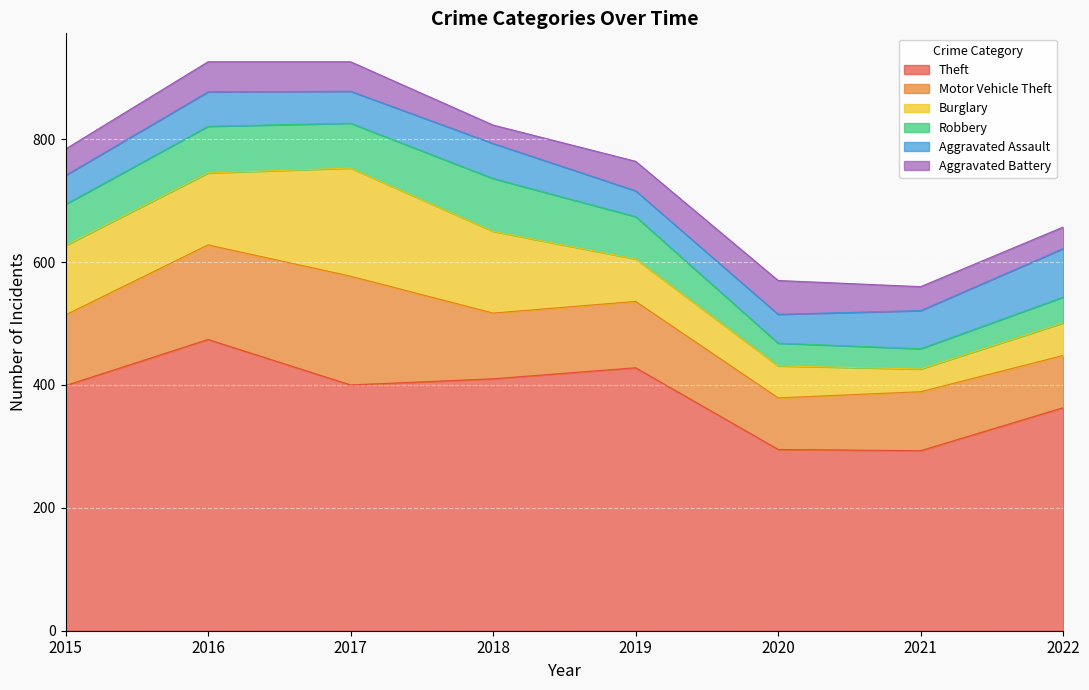

True or false: Robbery and Burglary cross at least once.

False